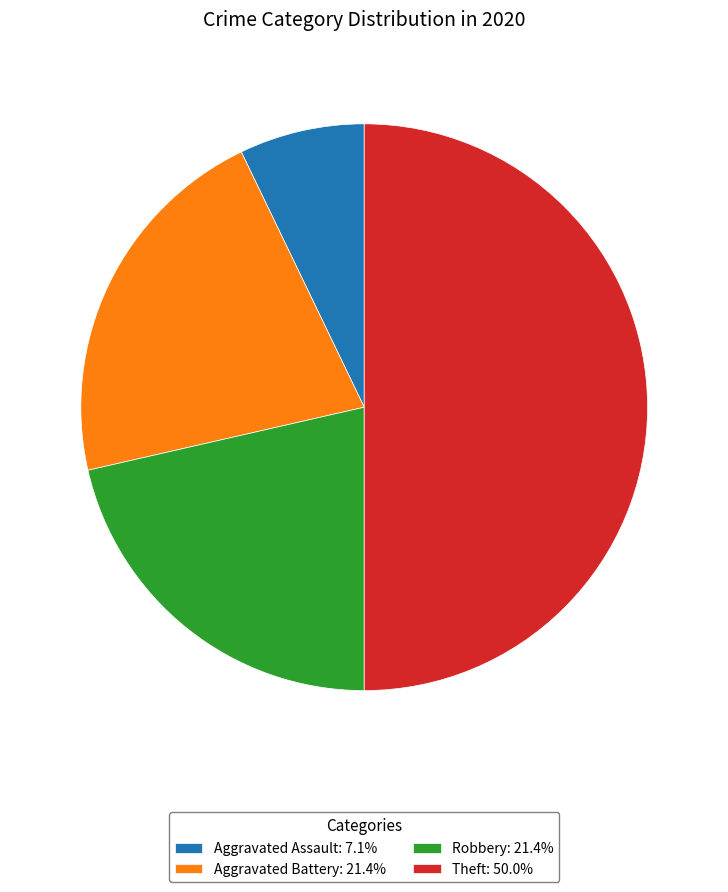

Do Robbery: 21.4% and Aggravated Battery: 21.4% together represent more than half of the pie?

No